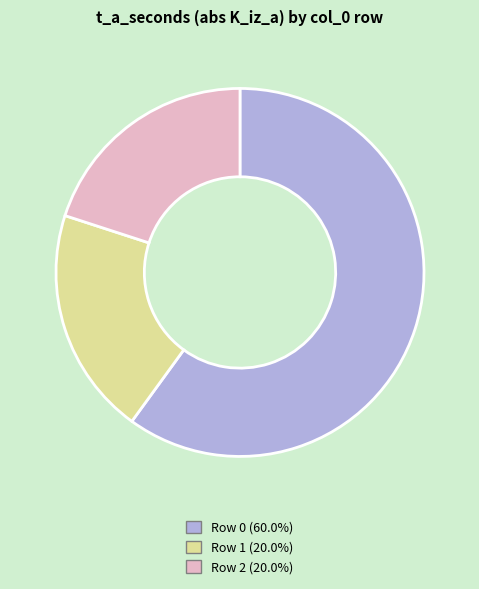

Count the number of slices in the pie.

3